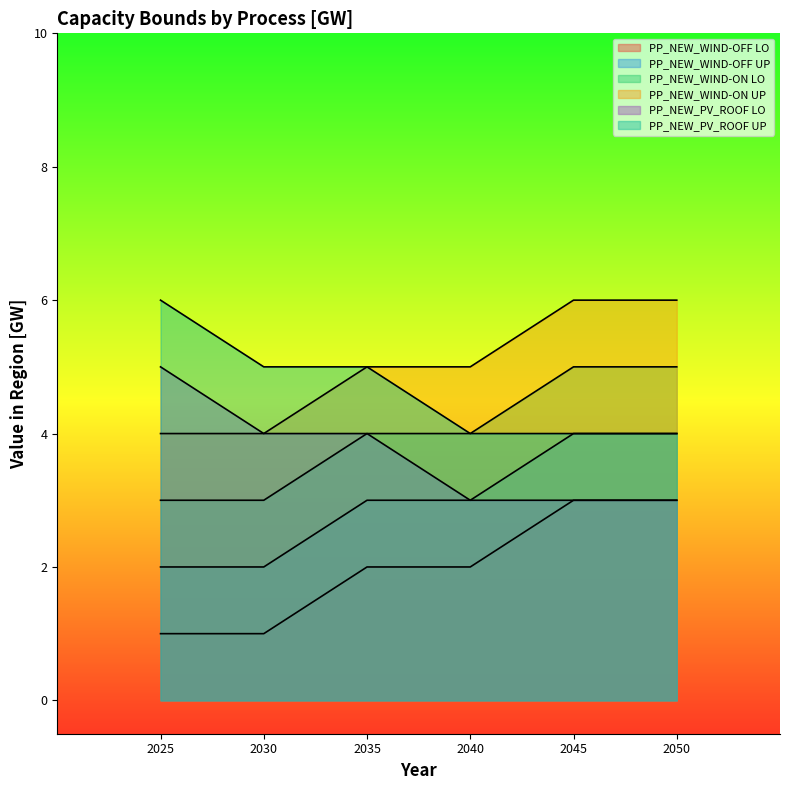

What is the sum of the PP_NEW_WIND-OFF LO values at 2035 and 2025?

3